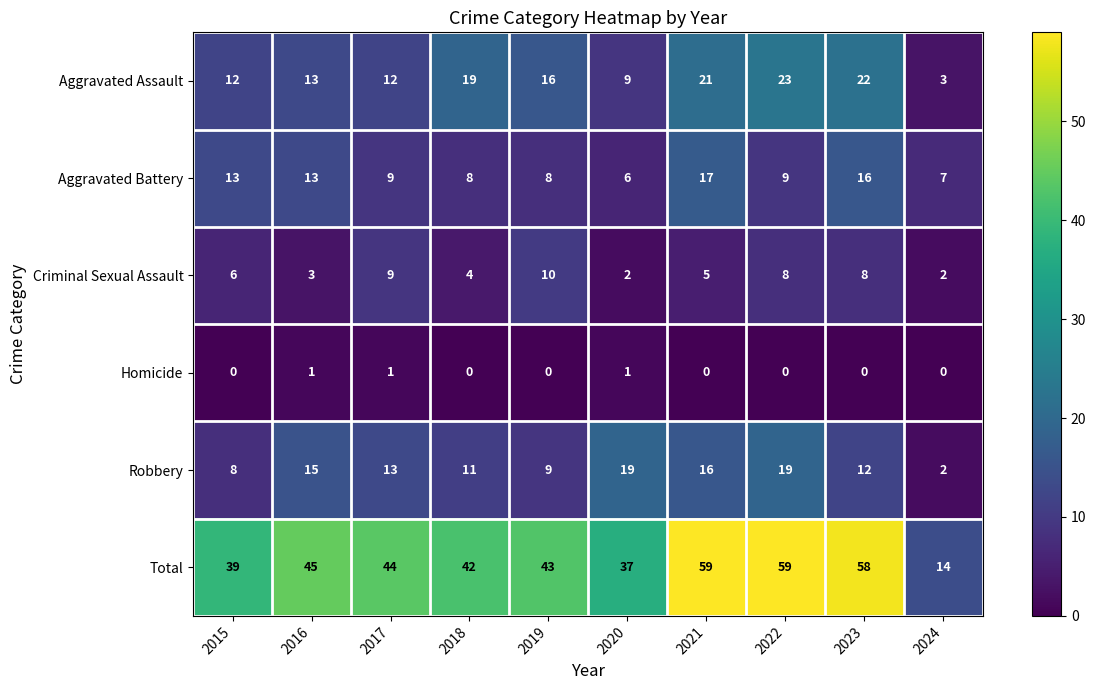

What is the sum of the Criminal Sexual Assault values at 2021 and 2018?

9